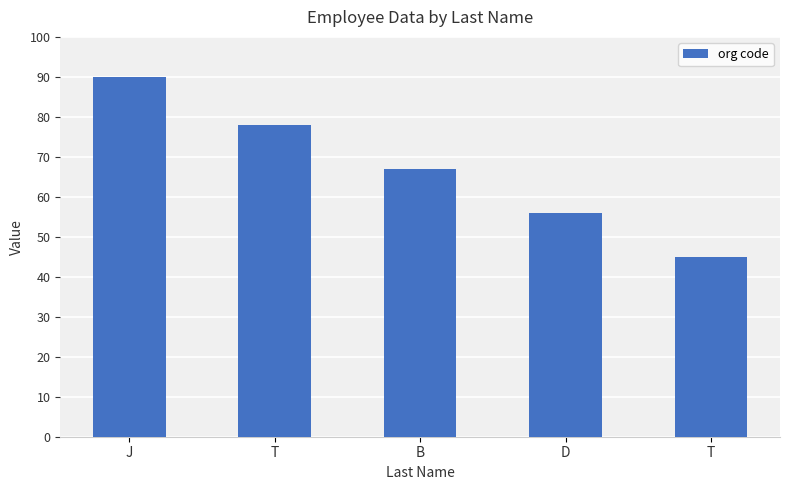

What is the smallest value displayed?

45